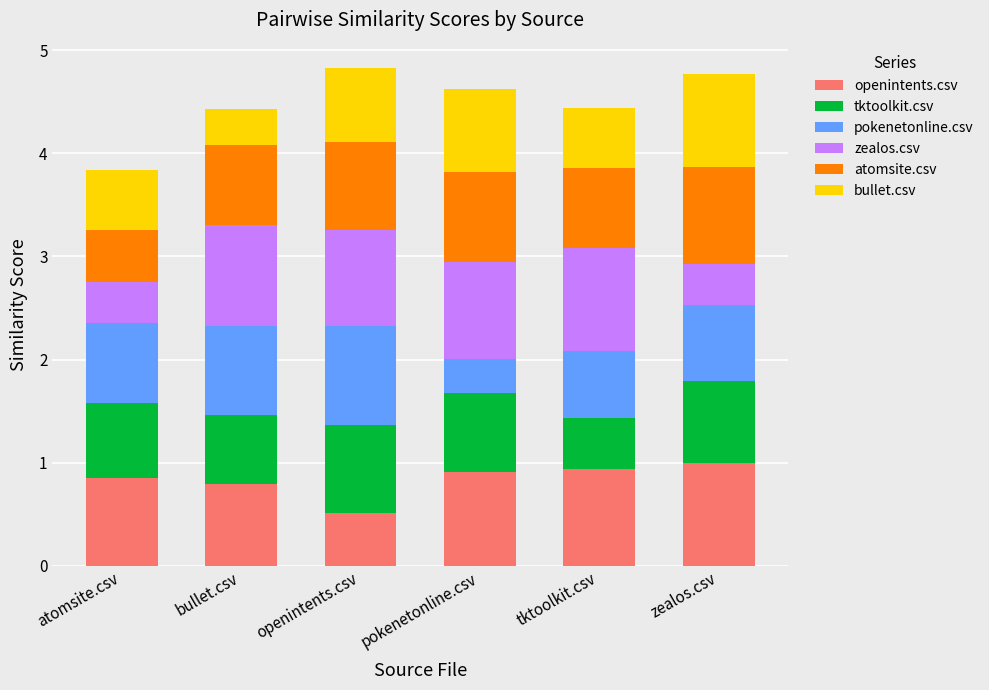

At which label does openintents.csv reach its minimum?

openintents.csv